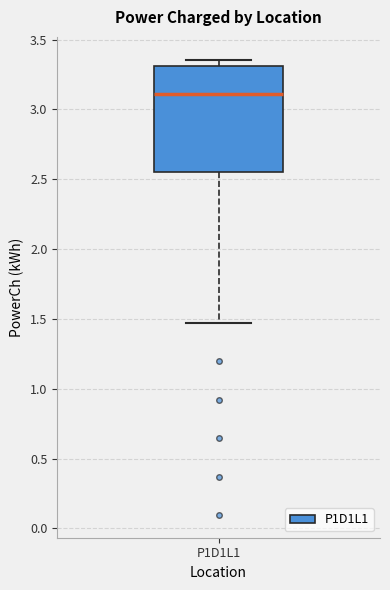

Transcribe this box plot: give where the median line is, the range the box spans, and where the two whiskers end, as read against the y-axis. The values are not printed on the chart, so give them approximately, as read against the axis.

median 3.10, box 2.55 to 3.30, whiskers 1.45 to 3.35